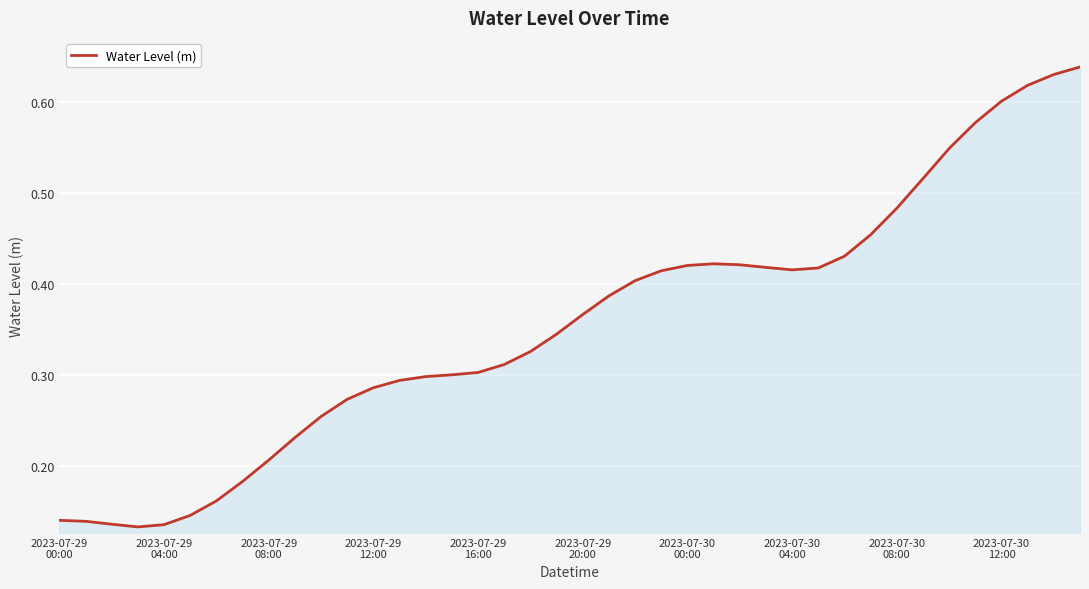

How many categories are shown in the chart?

40